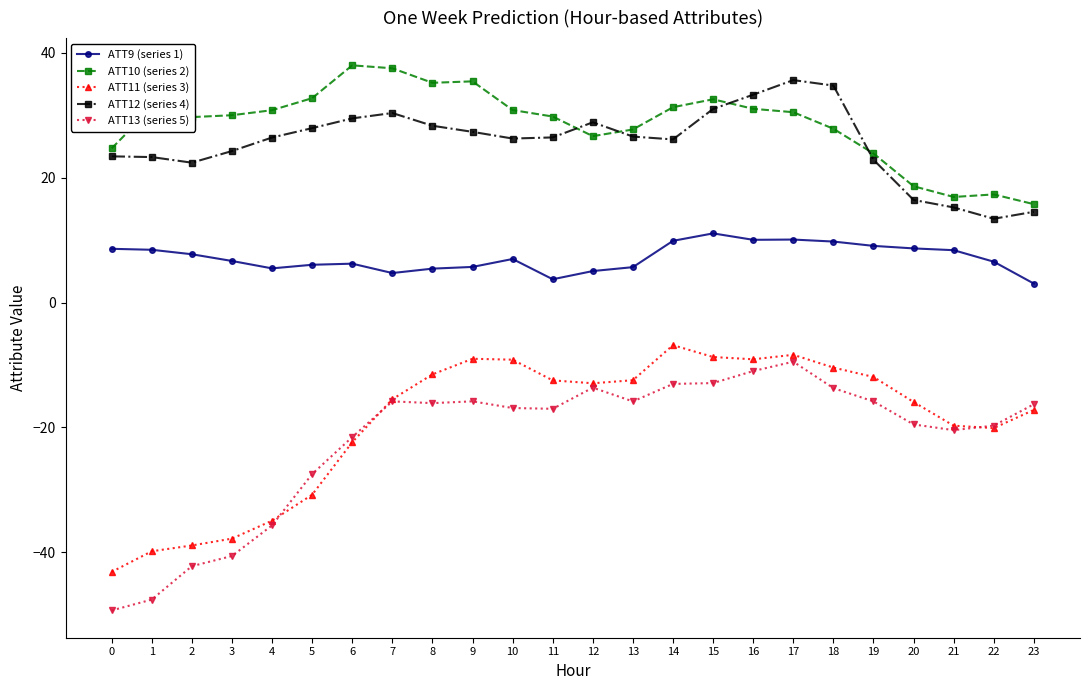

True or false: ATT10 (series 2) and ATT13 (series 5) cross at least once.

False